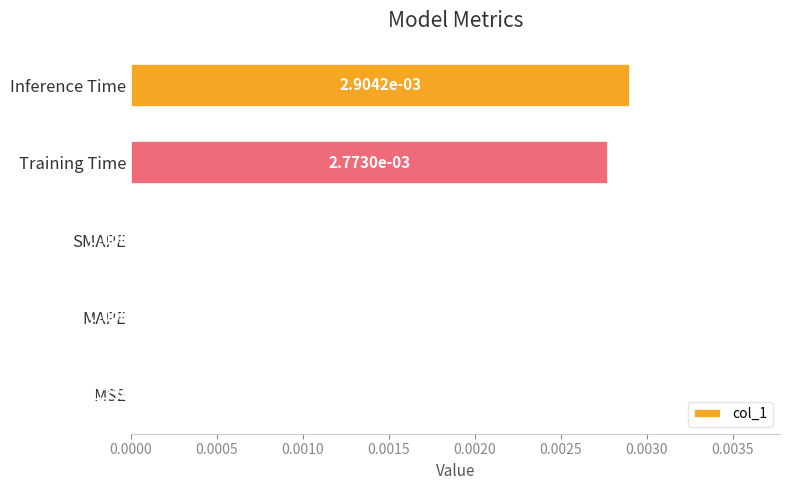

The chart shows a value of 0.0 at Inference Time. True or false?

True